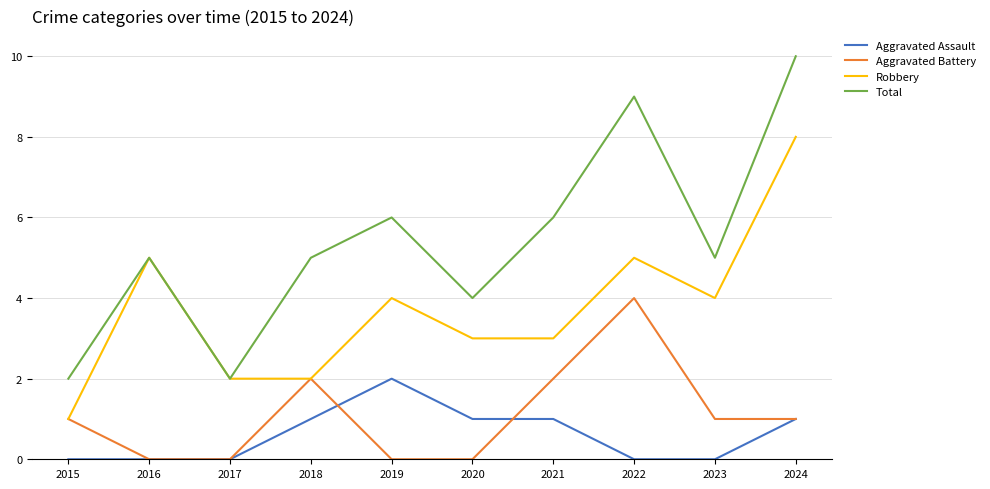

What is the difference between the highest and lowest values at 2016?

5